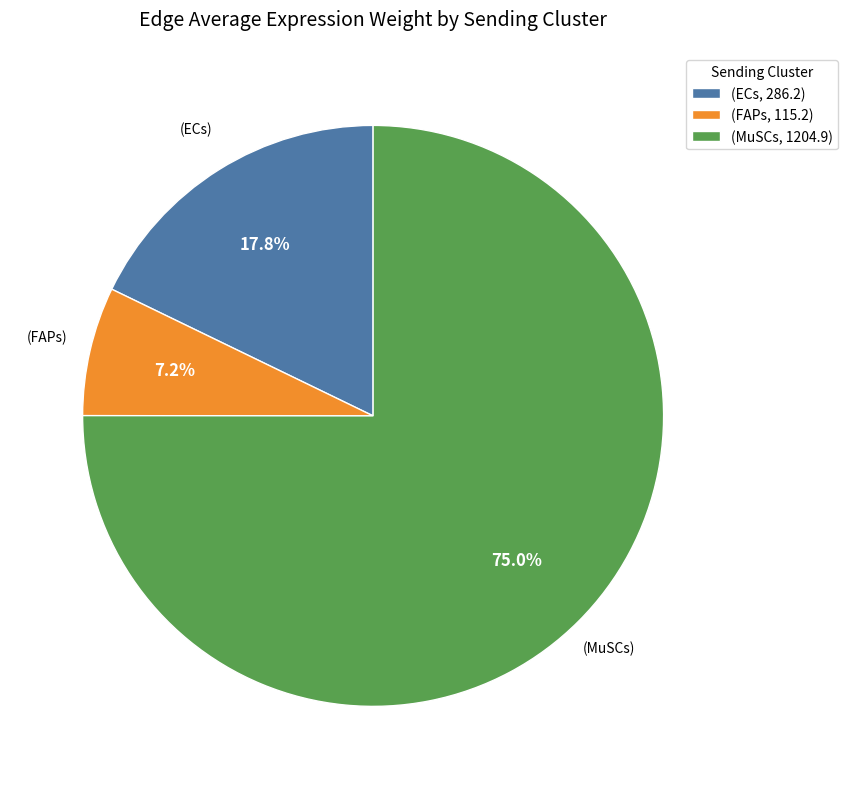

Is there any slice that represents more than half of the pie?

Yes